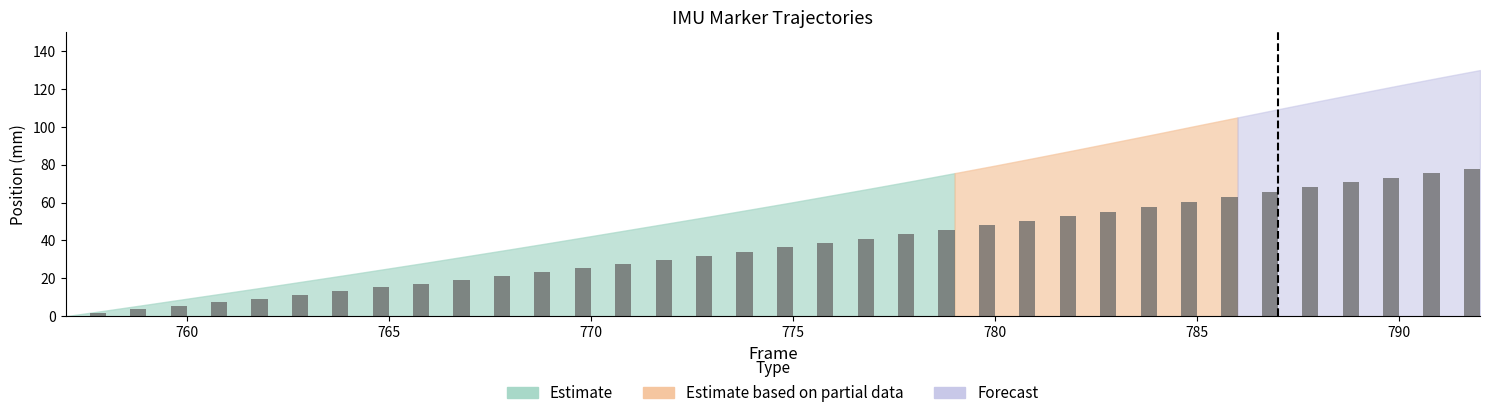

The value at 760 is 3.2. True or false?

False